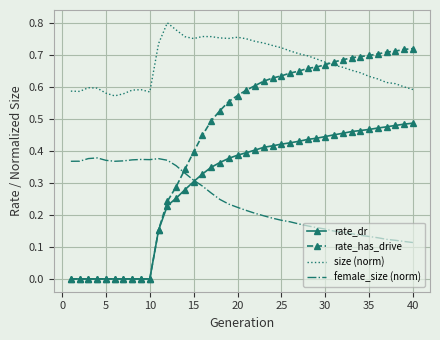

Which series has the largest total across all categories?

size (norm)